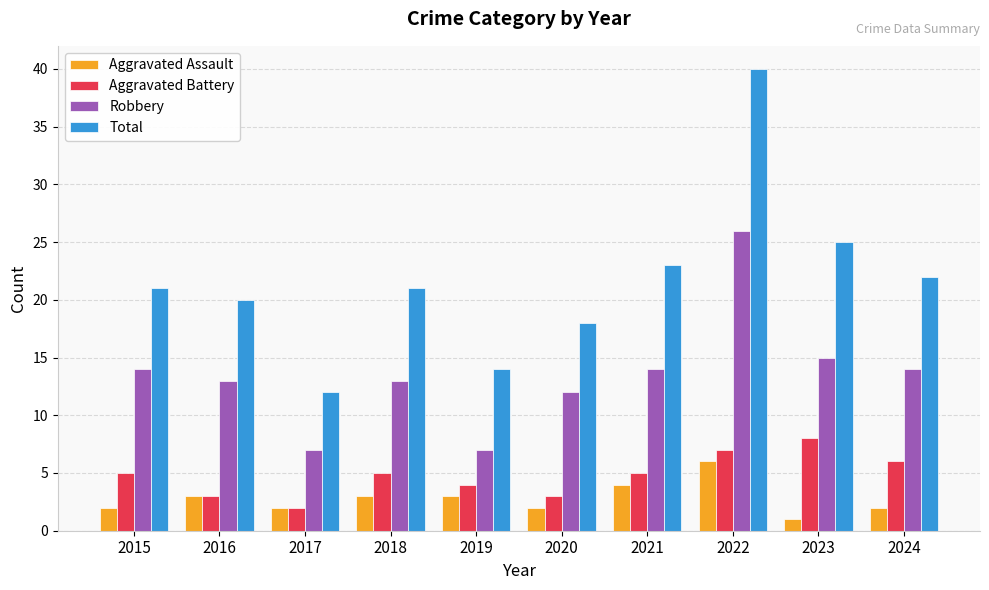

Rank the series by their maximum value, from lowest to highest.

Aggravated Assault, Aggravated Battery, Robbery, Total